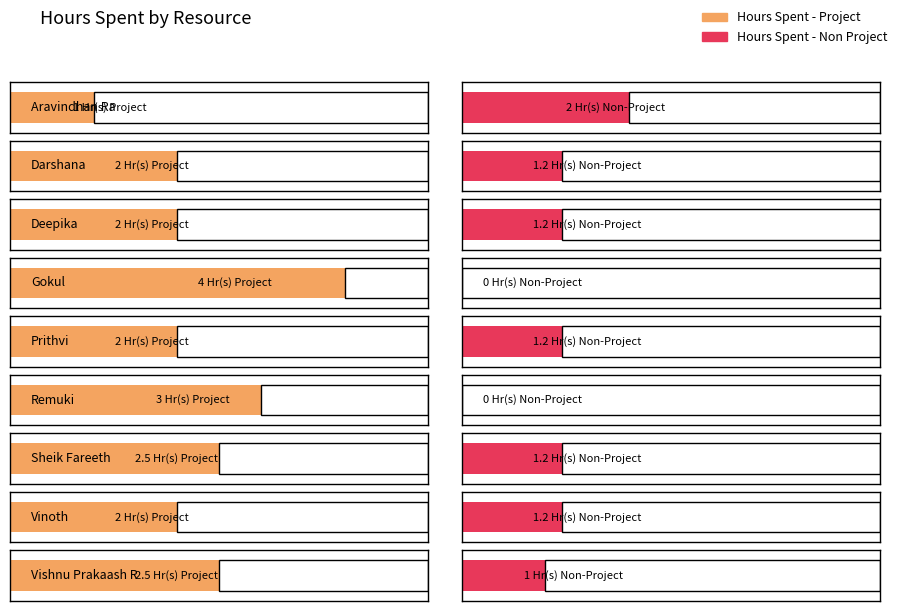

Is it true that Hours Spent - Non Project equals 2.0 at Aravindhan Ra?

True